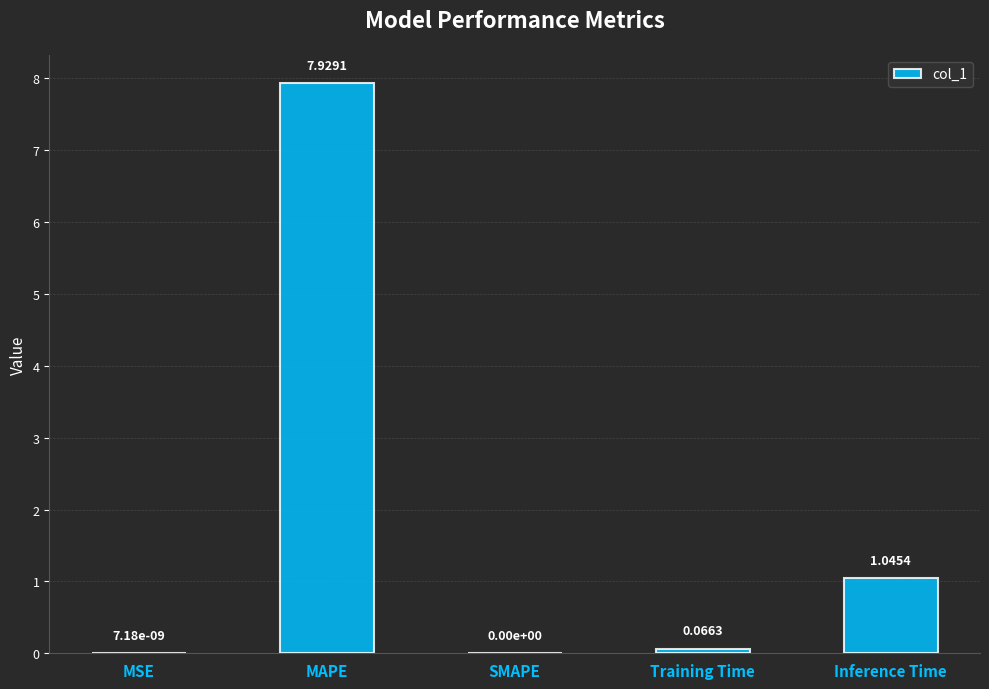

Which has a higher value, Inference Time or MAPE?

MAPE